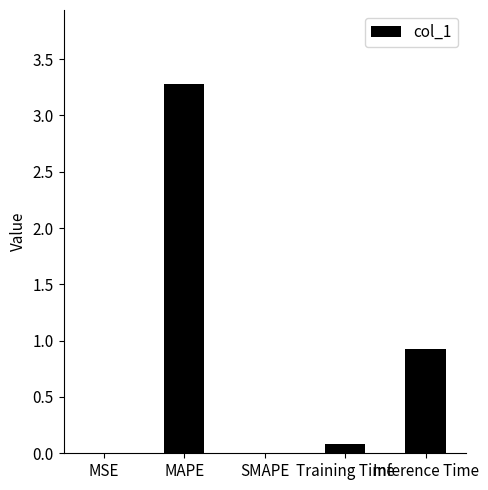

What is the approximate value at Inference Time?

0.9